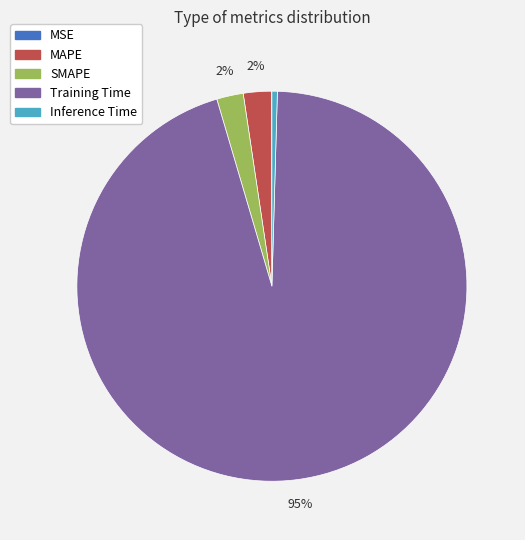

Is there any slice that represents more than half of the pie?

Yes